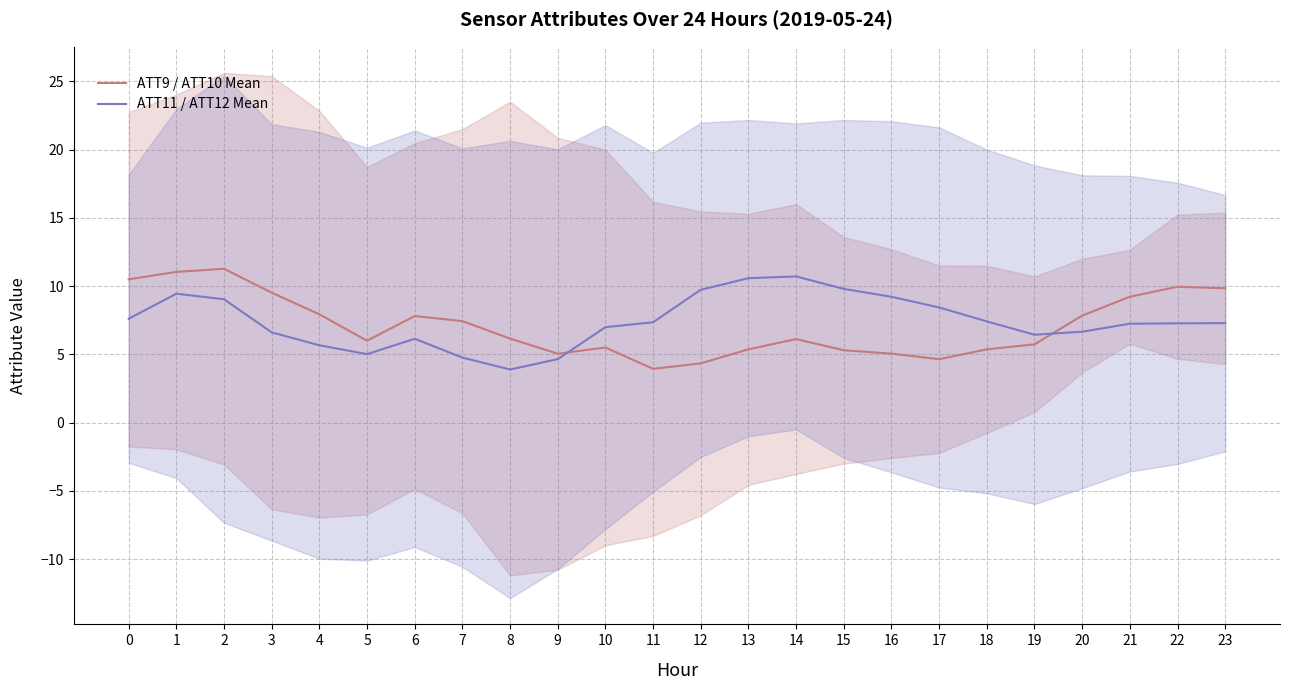

Read the ATT11 / ATT12 Mean value at 13.

10.6